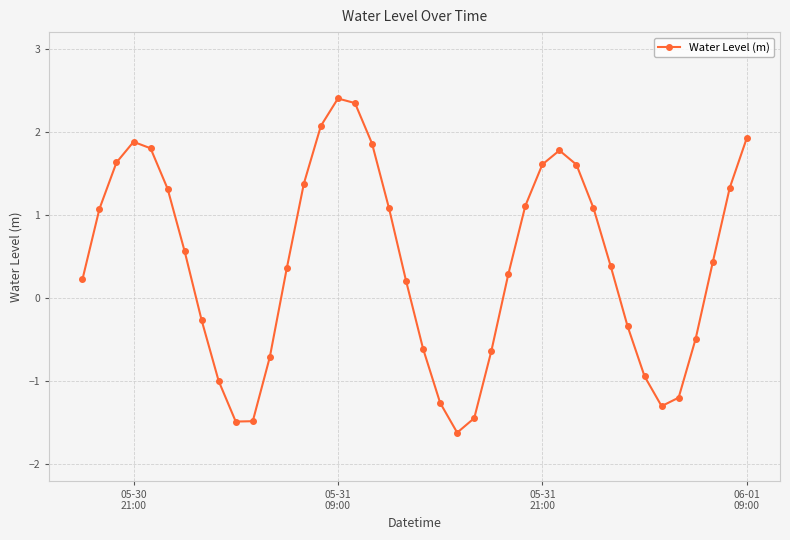

How many points are higher than both their immediate neighbors (excluding endpoints)?

3